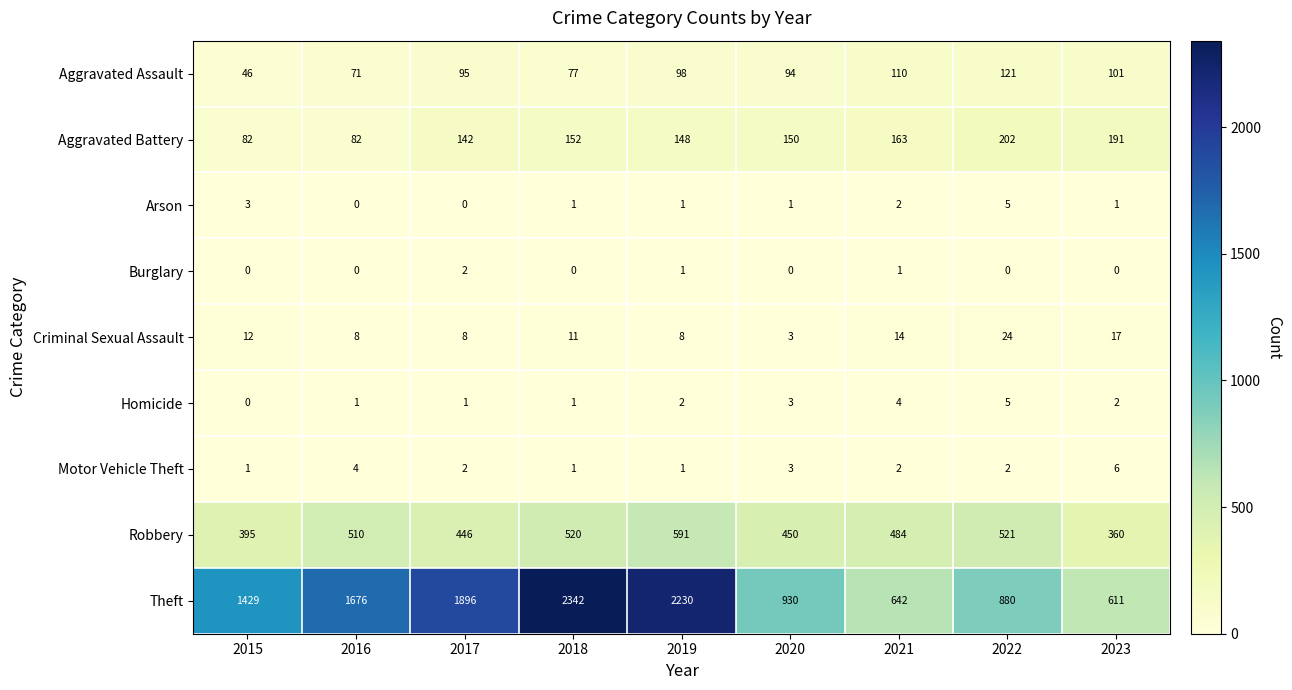

Is it true that Homicide equals 0 at 2015?

True